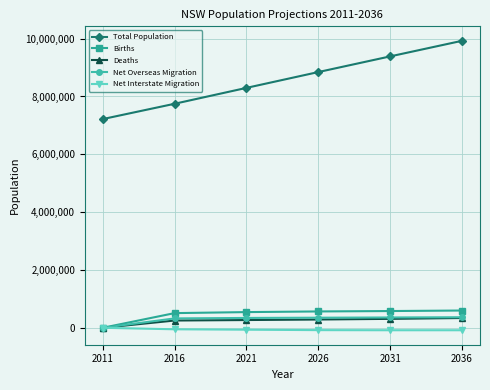

The Net Interstate Migration series shows -85000 at 2031. True or false?

True